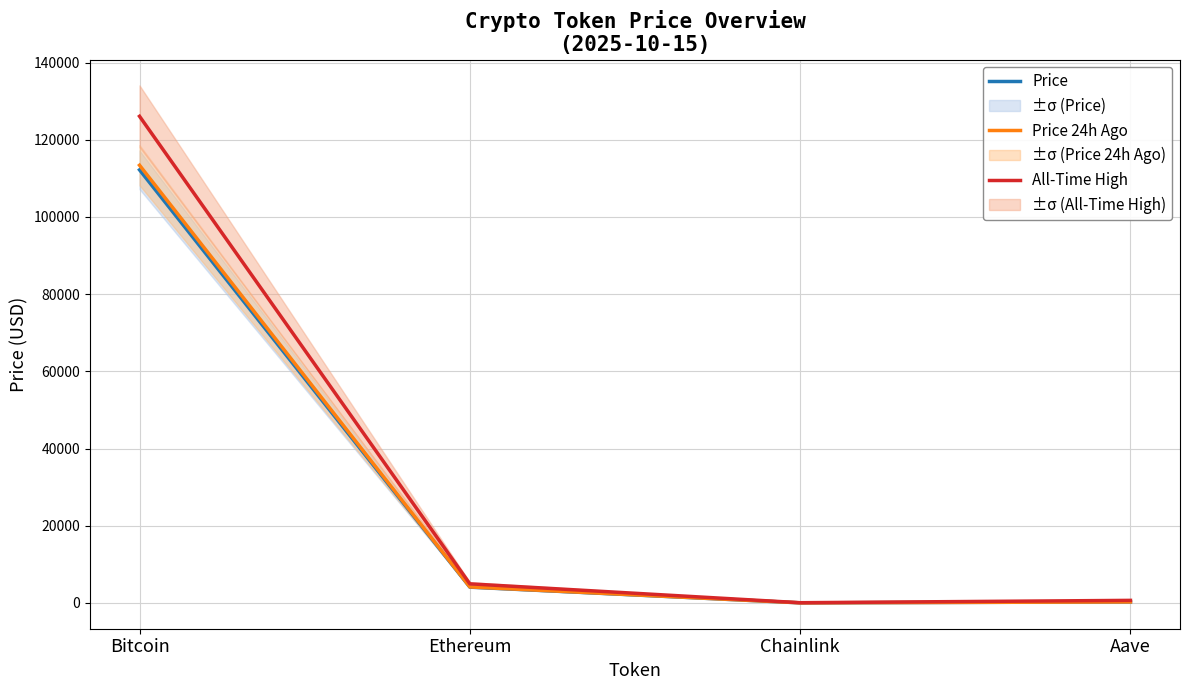

Reading left to right, list all the values displayed in this chart.

Price: Bitcoin=112201.0	Ethereum=4099.0	Chainlink=19.0	Aave=254.2
Price 24h Ago: Bitcoin=113397.0	Ethereum=4141.1	Chainlink=19.4	Aave=253.0
All-Time High: Bitcoin=126080.0	Ethereum=4946.1	Chainlink=52.7	Aave=661.7